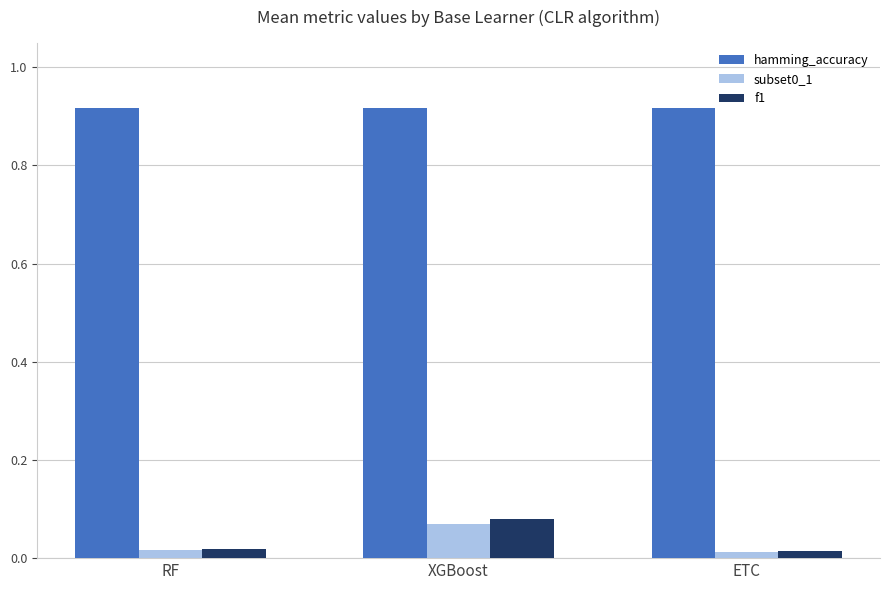

What position from the left is XGBoost?

2